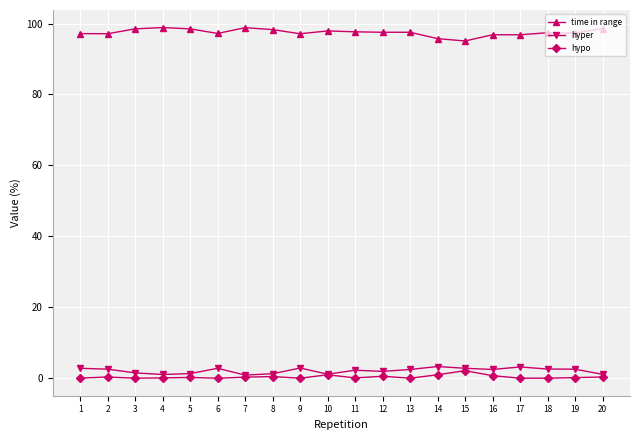

How many lines are shown in the chart?

3